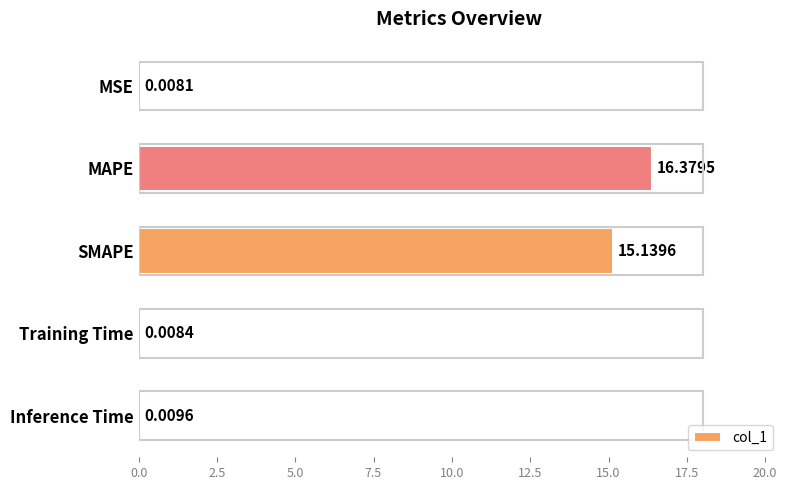

What is the change in value from MAPE to Training Time?

-16.4